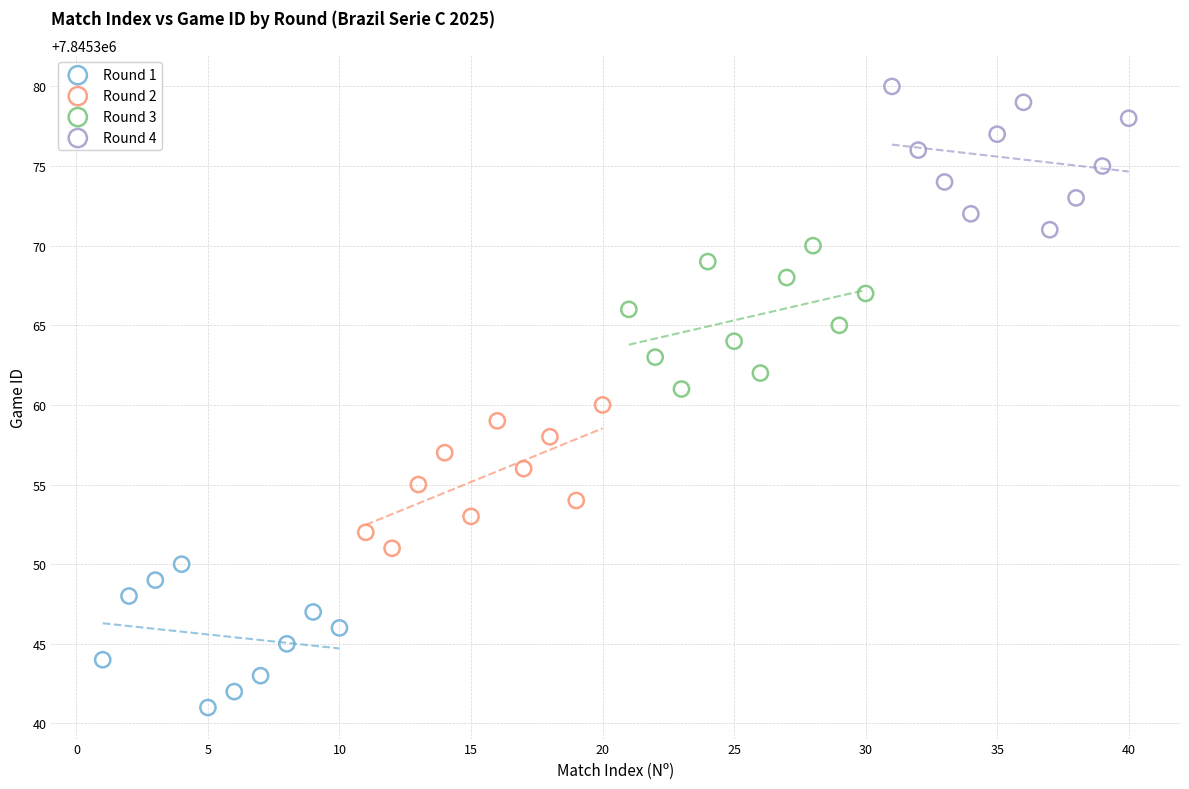

Which series reaches the maximum Y coordinate?

Round 4